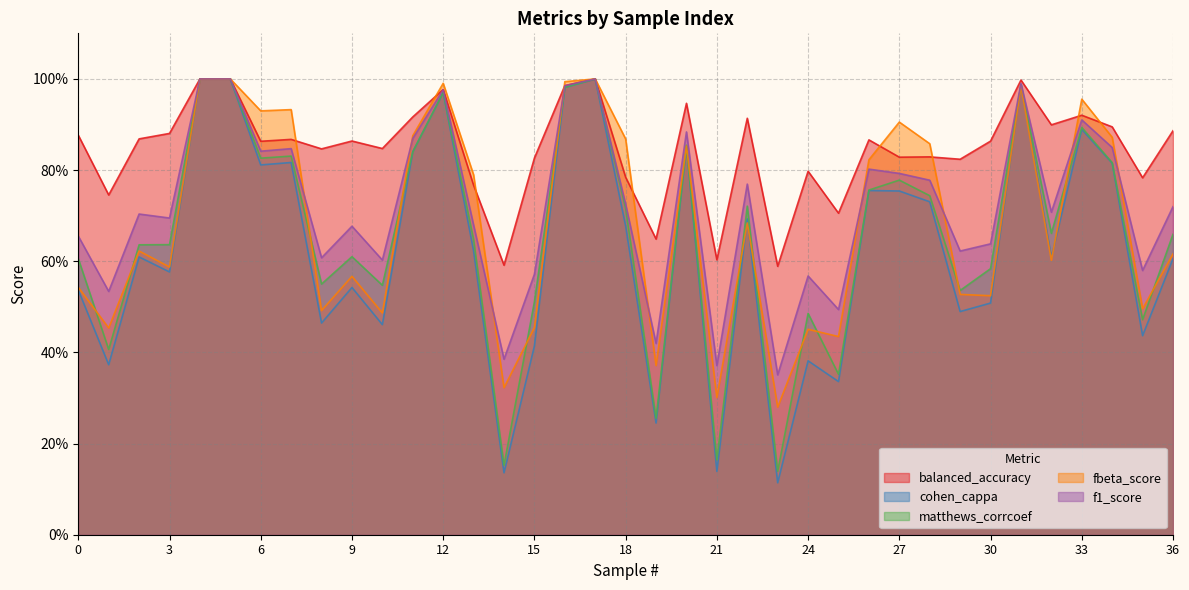

In cohen_cappa, how many points are higher than both neighbors (excluding endpoints)?

11